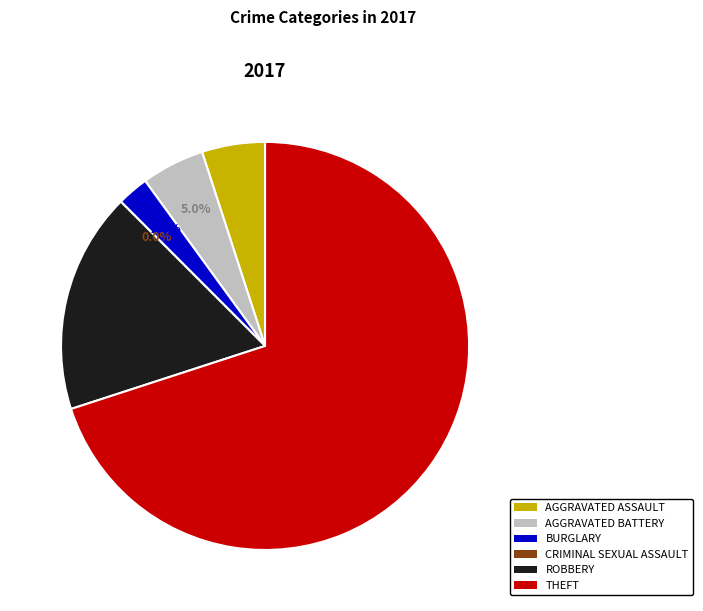

What is the total percentage of Theft and Robbery?

87.5%